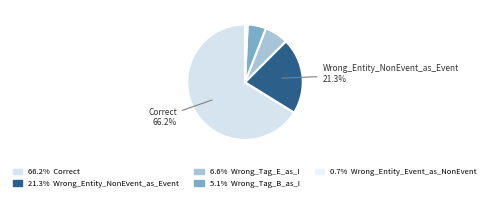

Count the number of slices in the pie.

5